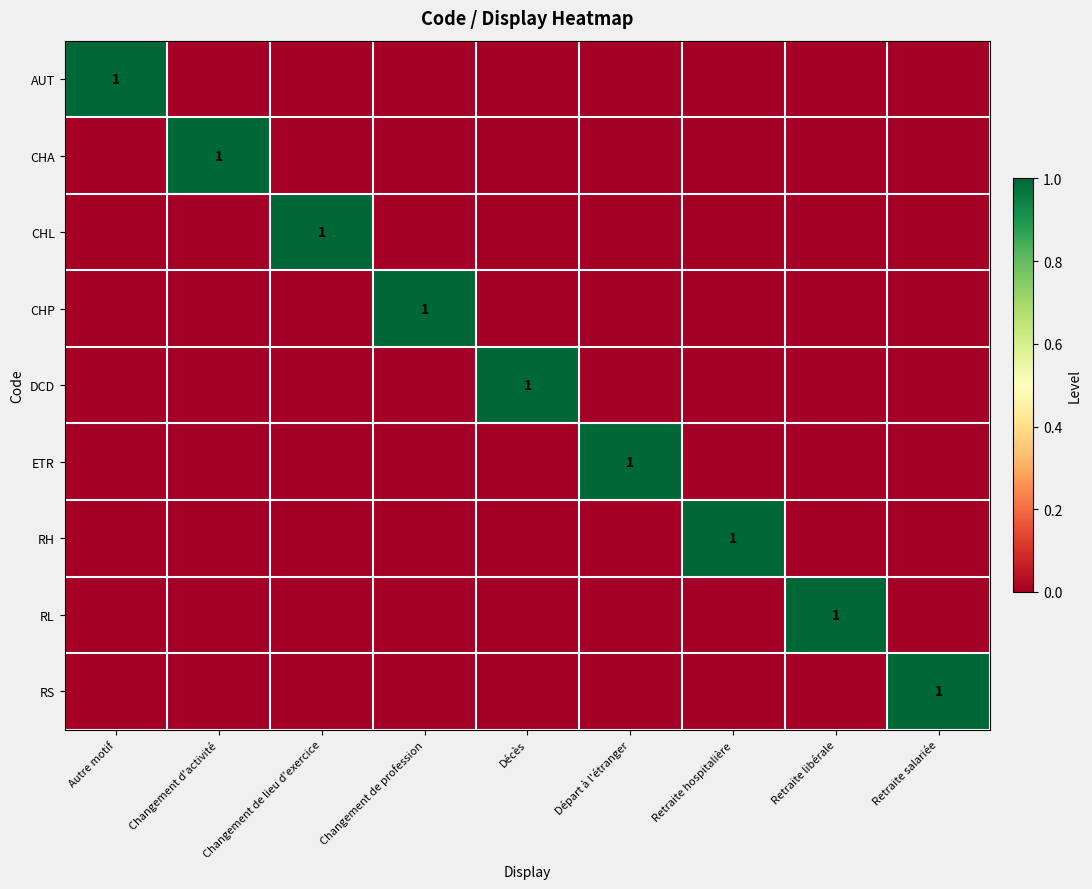

Which series has the largest total across all categories?

AUT